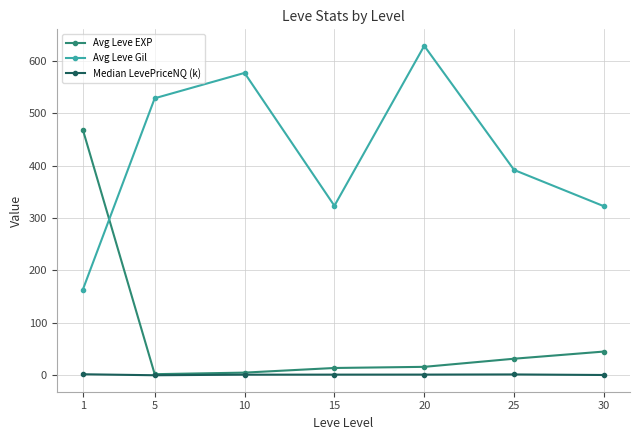

What is the value of the Avg Leve Gil point at the 7th from the left?

322.5